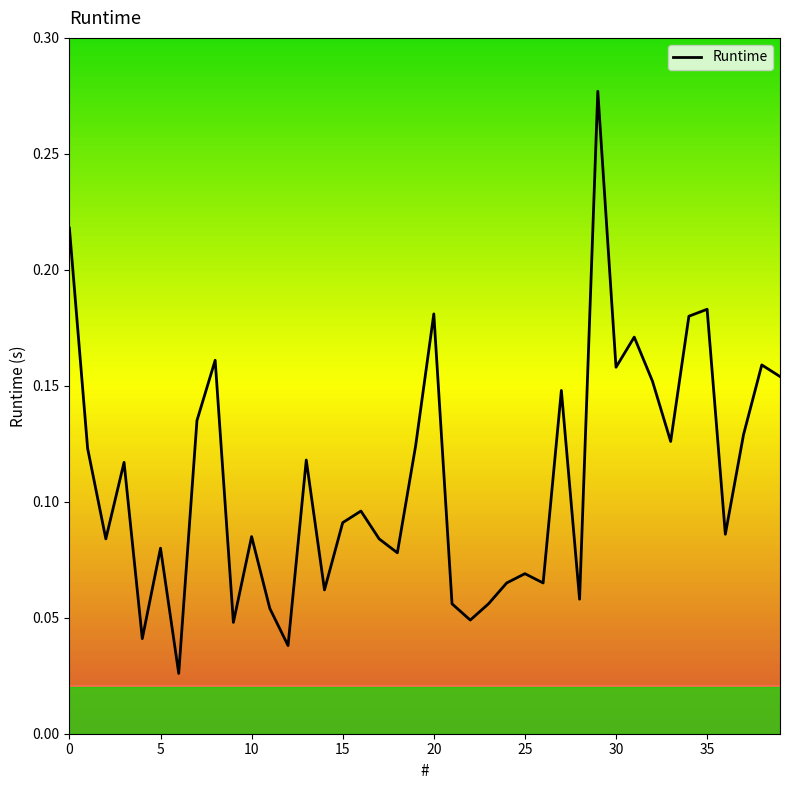

What is the value of the 21st point from the left?

0.2